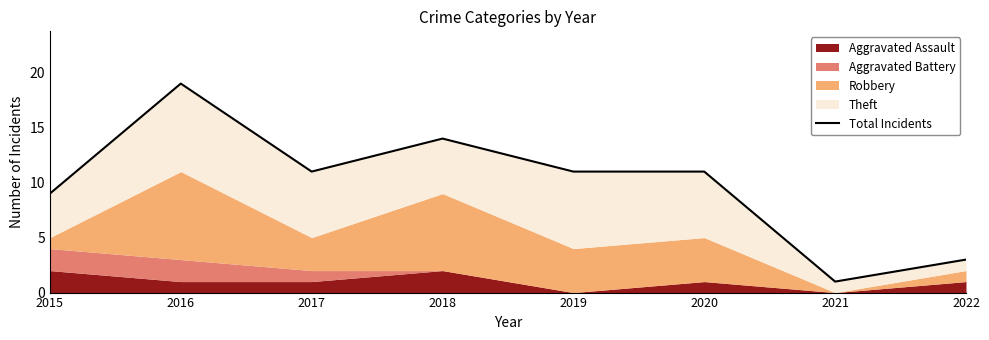

At which category does the data reach its first local peak?

2016